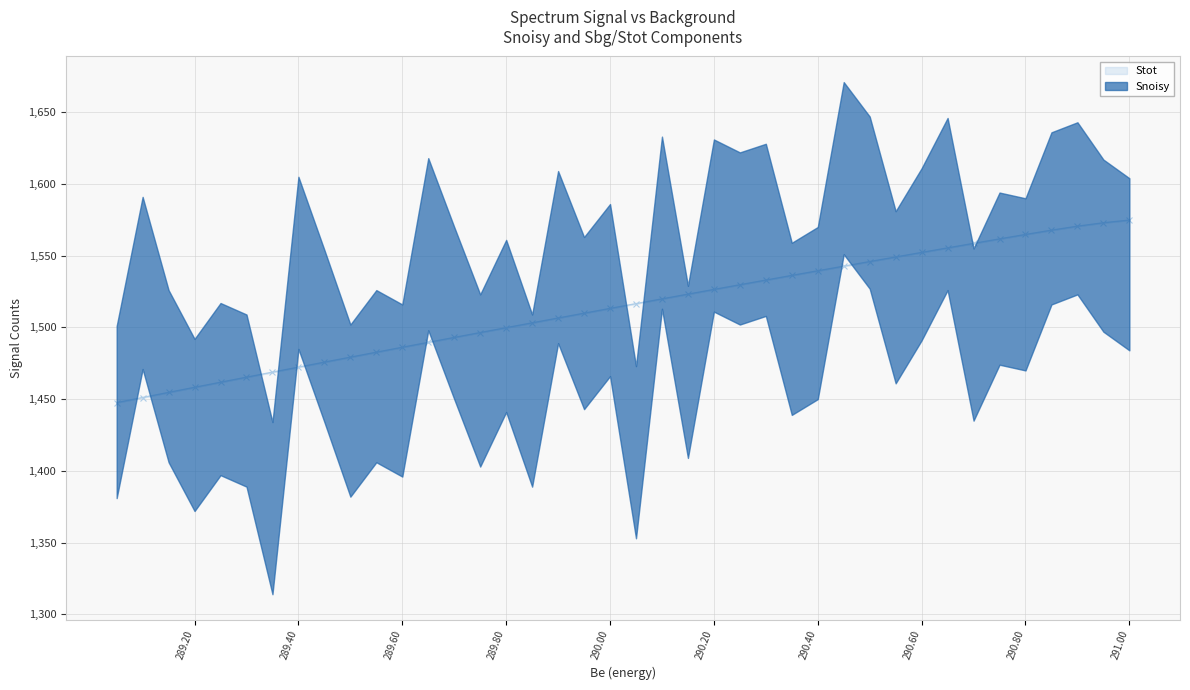

How many lines are shown in the chart?

3